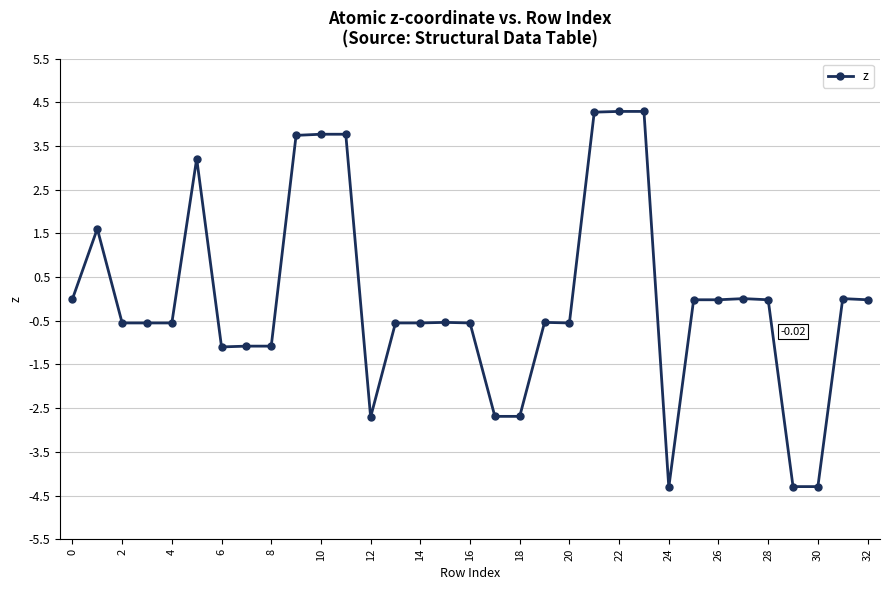

What is the difference between the second highest and minimum values?

8.6